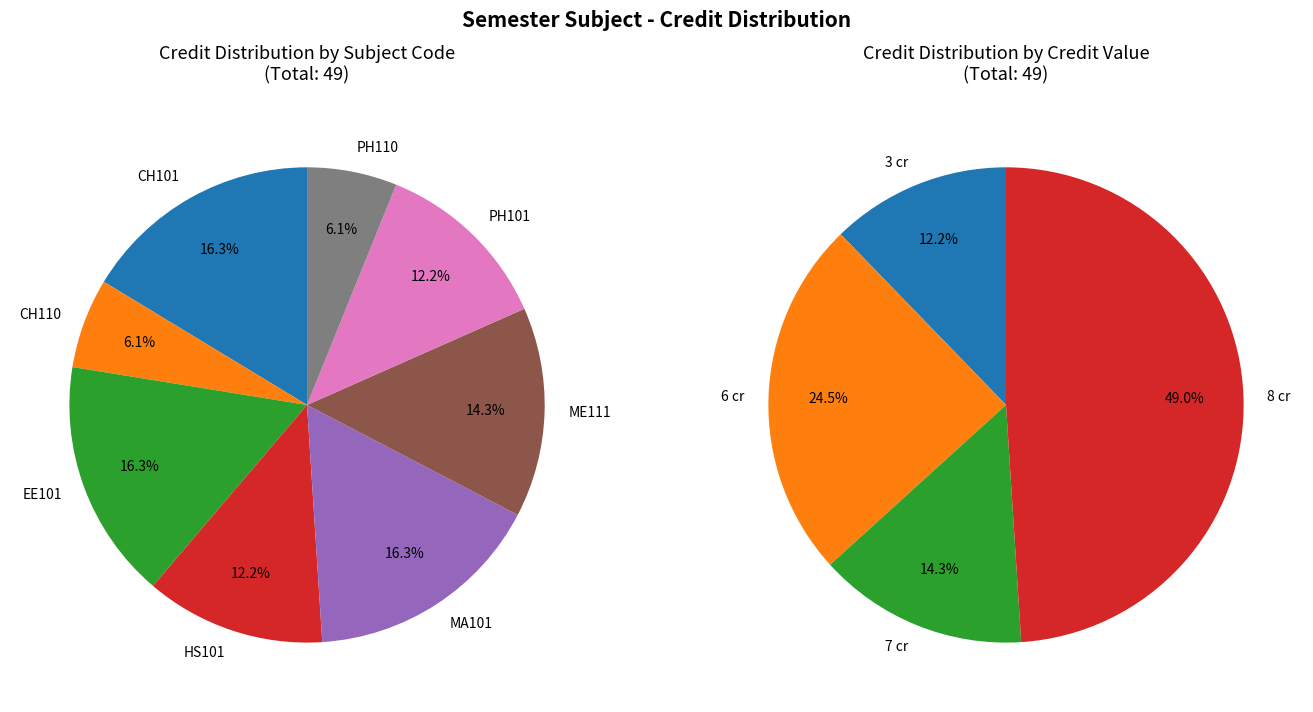

What is the total percentage of PH101 and CH101?

28.6%